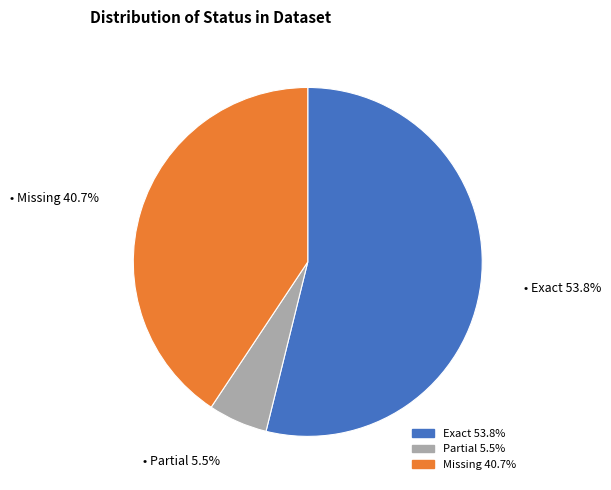

Is it true that Missing is 41% of the pie?

True